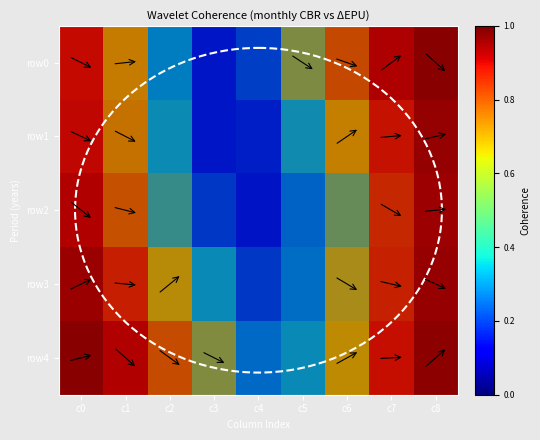

What is the total value across all series at c6?

3.3